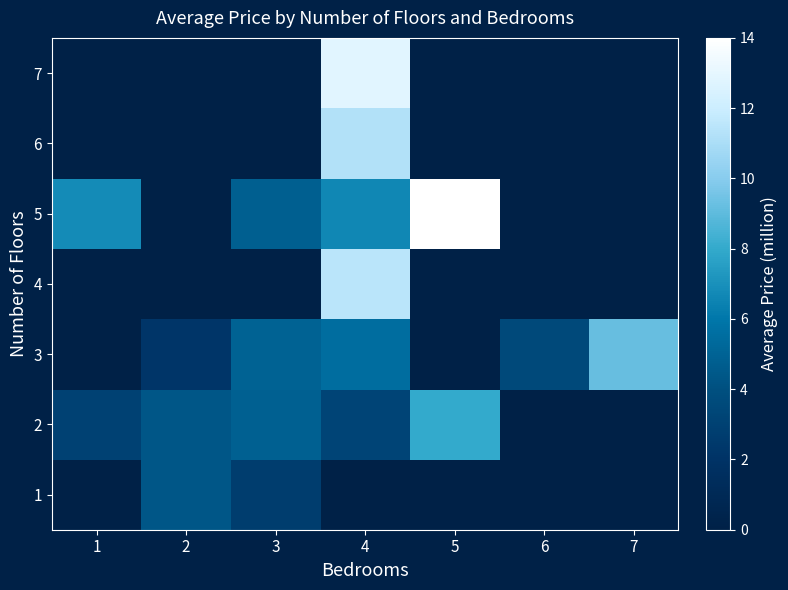

What is the minimum value shown in the chart?

2.2